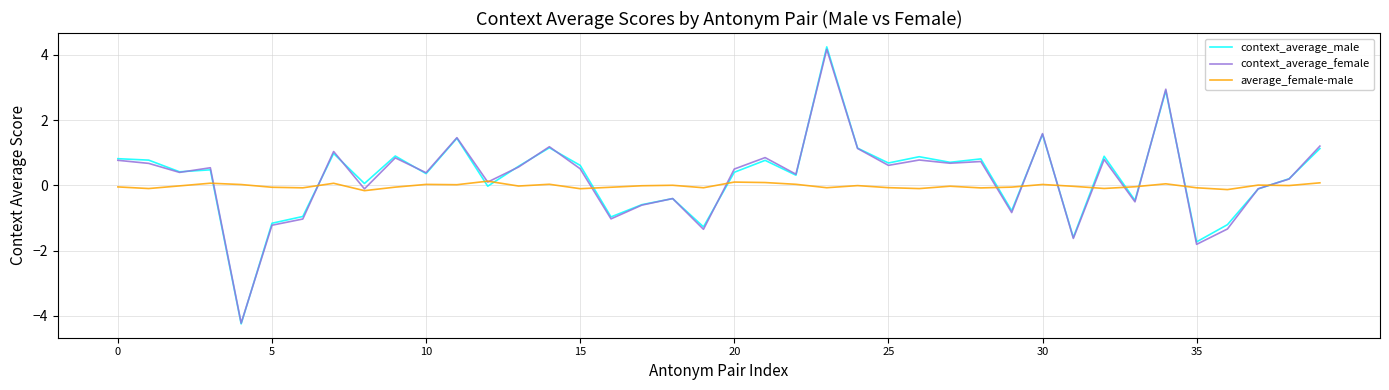

What is the minimum value for context_average_female?

-4.2